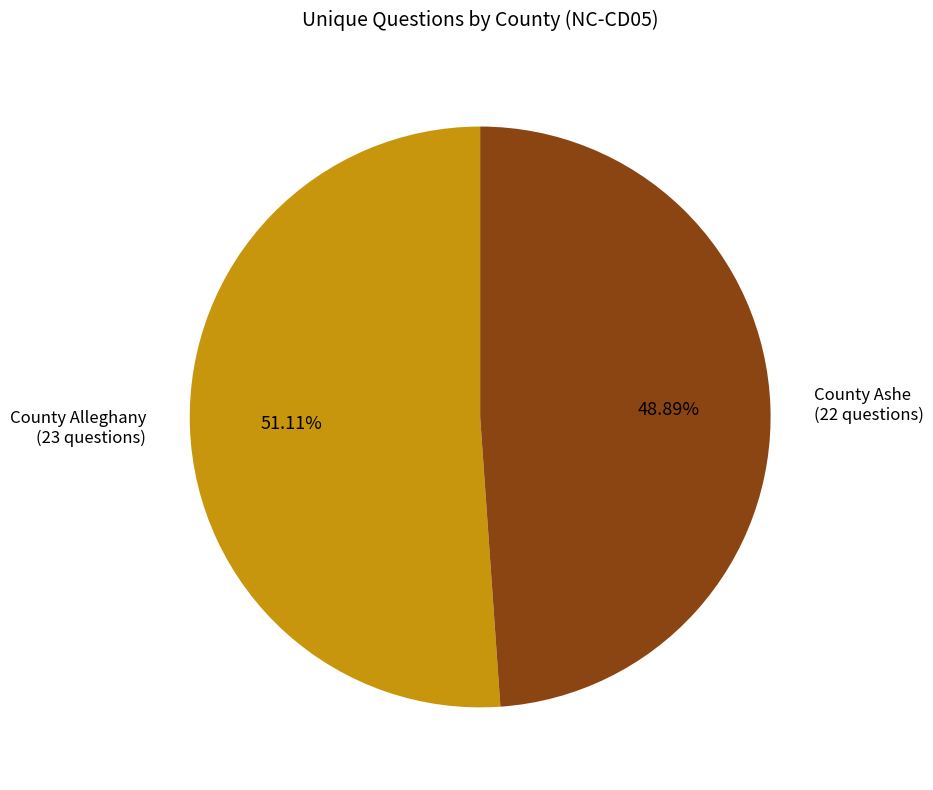

Does any single category account for the majority?

Yes